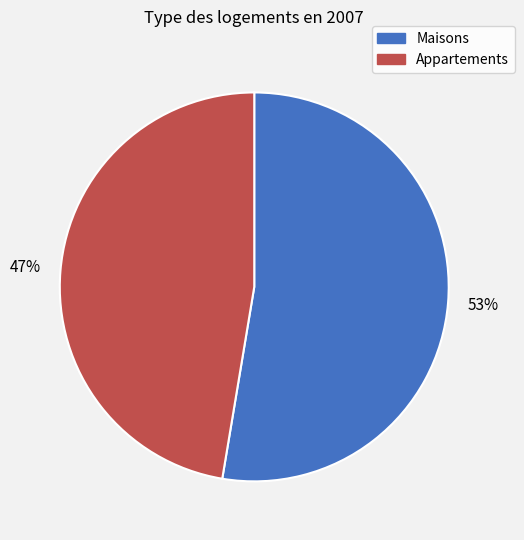

Is there any slice that represents more than half of the pie?

Yes